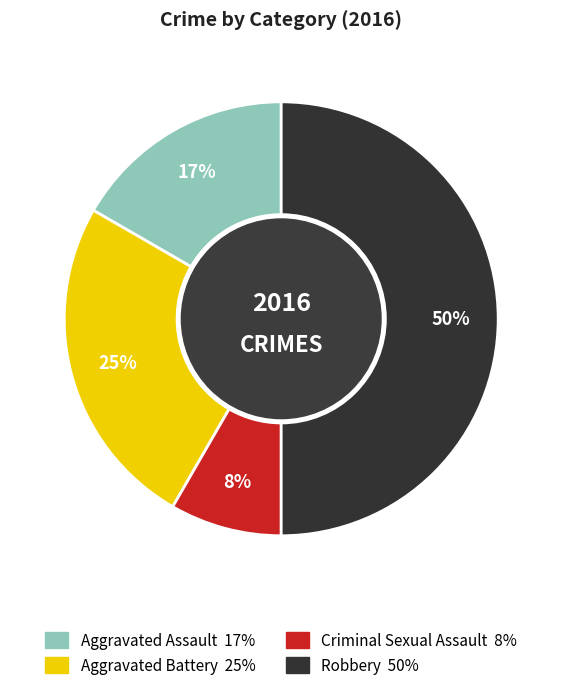

Rank the categories by value from lowest to highest.

Criminal Sexual Assault, Aggravated Assault, Aggravated Battery, Robbery